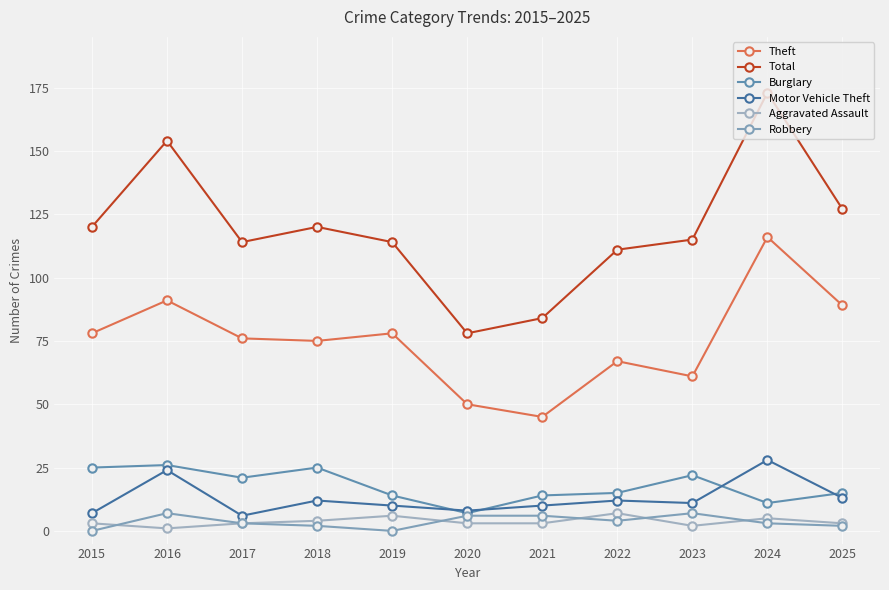

What is the value of the Total point at the 4th from the left?

120